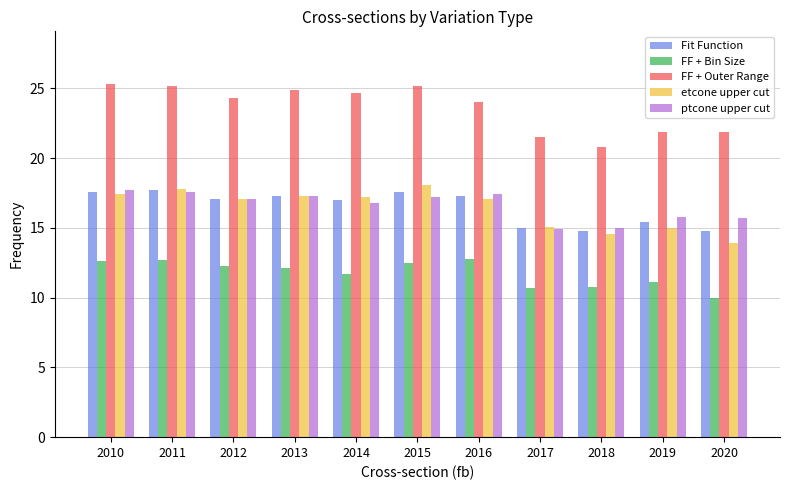

What is the approximate value of FF + Bin Size at 2020?

10.0